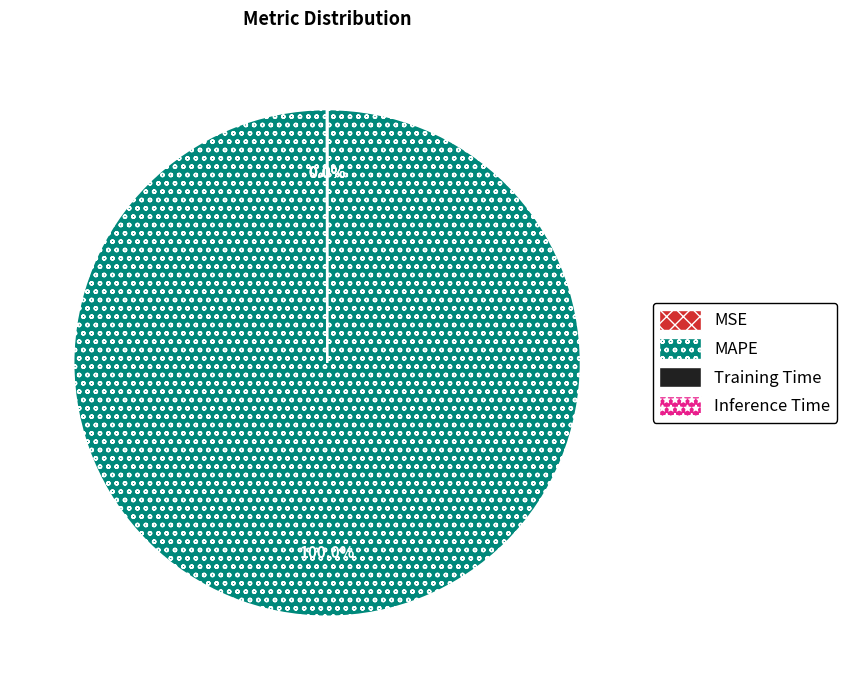

Which category has the biggest portion of the pie?

MAPE